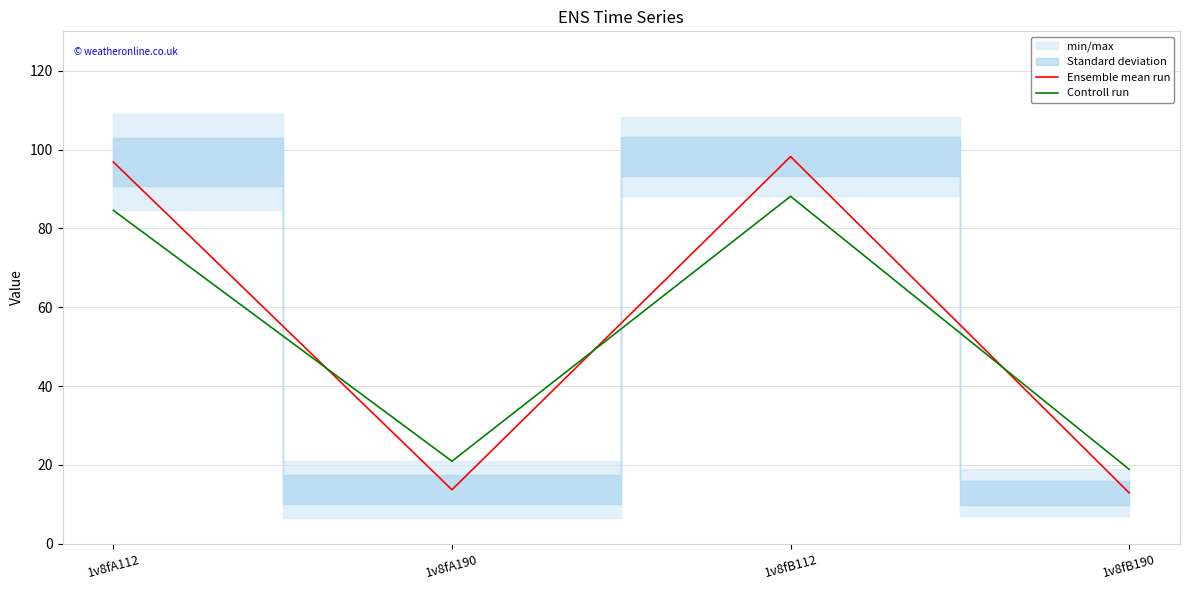

Which series ends up on top after the final intersection of Ensemble mean run and Controll run?

Controll run